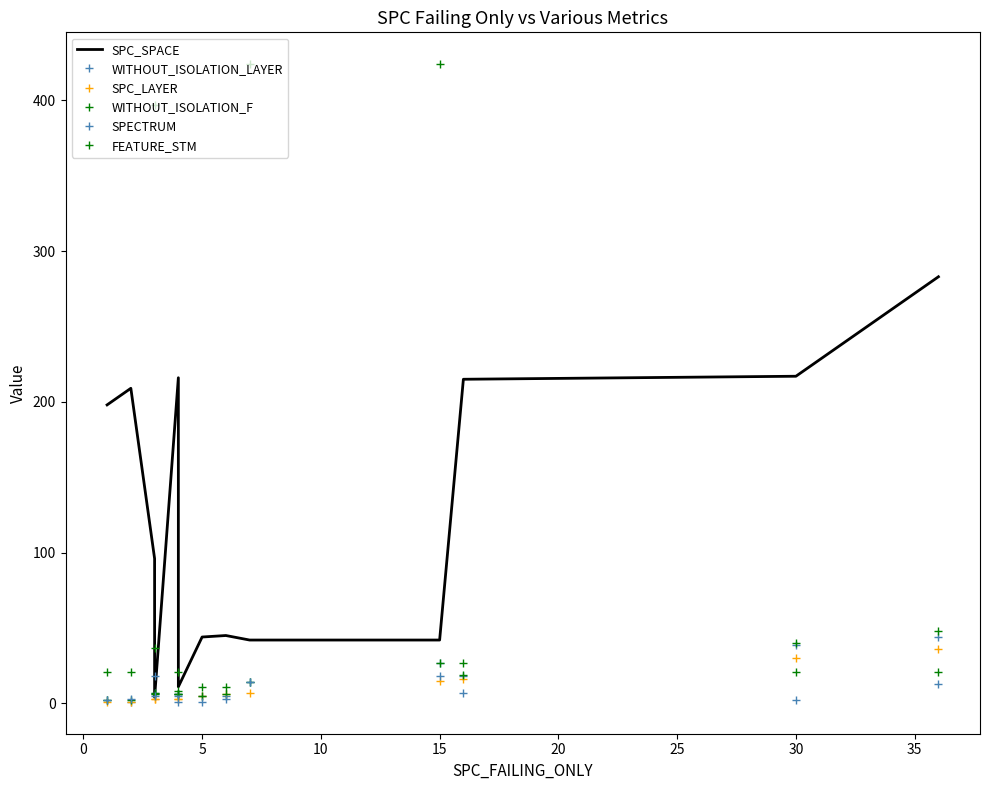

At 5, list the series in order from smallest to largest.

SPC_LAYER, WITHOUT_ISOLATION_LAYER, WITHOUT_ISOLATION_F, SPECTRUM, SPC_SPACE, FEATURE_STM